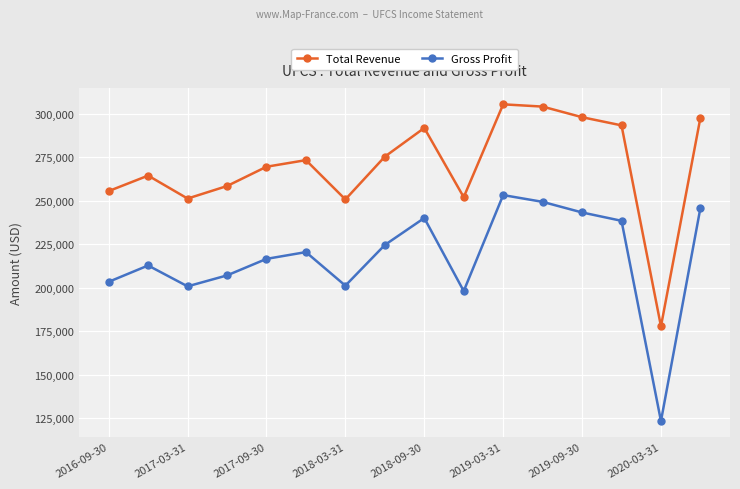

At how many categories does at least one series exceed 227645?

15